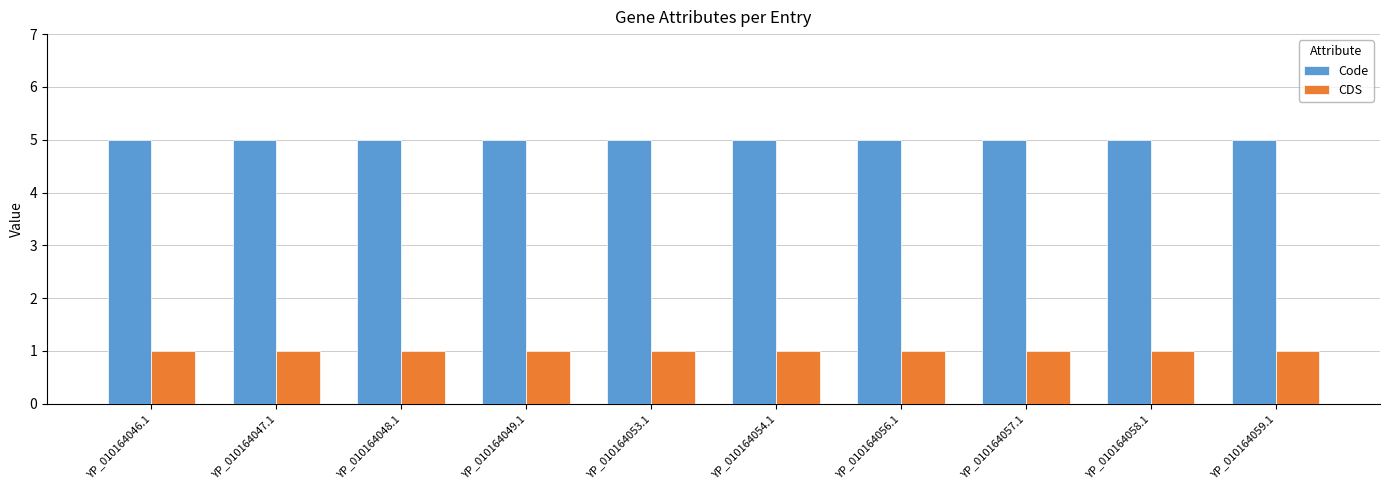

Rank the series by their average value, from highest to lowest.

Code, CDS